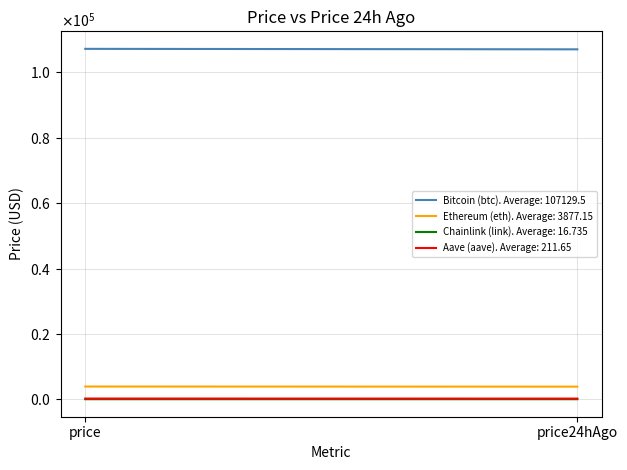

At which category is the sum across all series the highest?

price